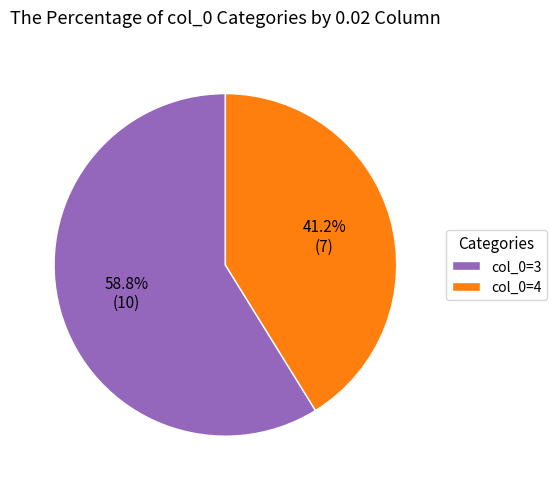

Approximately how many times larger is the value at col_0=4 compared to col_0=3?

0.7